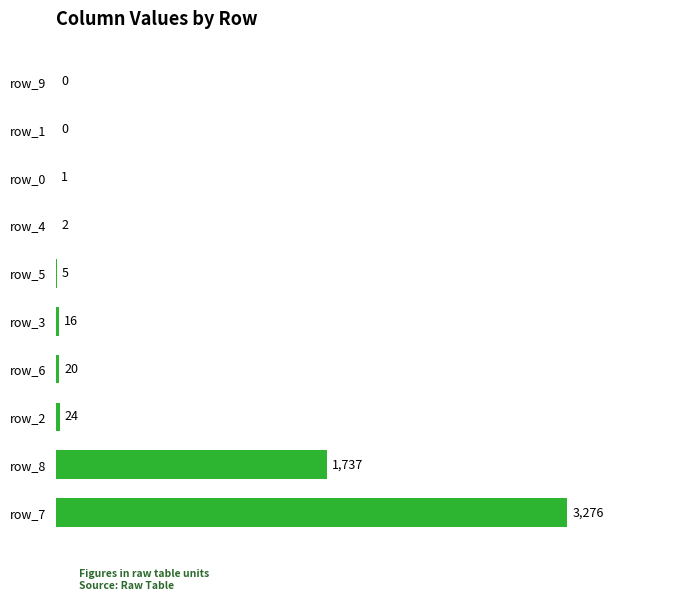

What is the maximum value shown in the chart?

3276